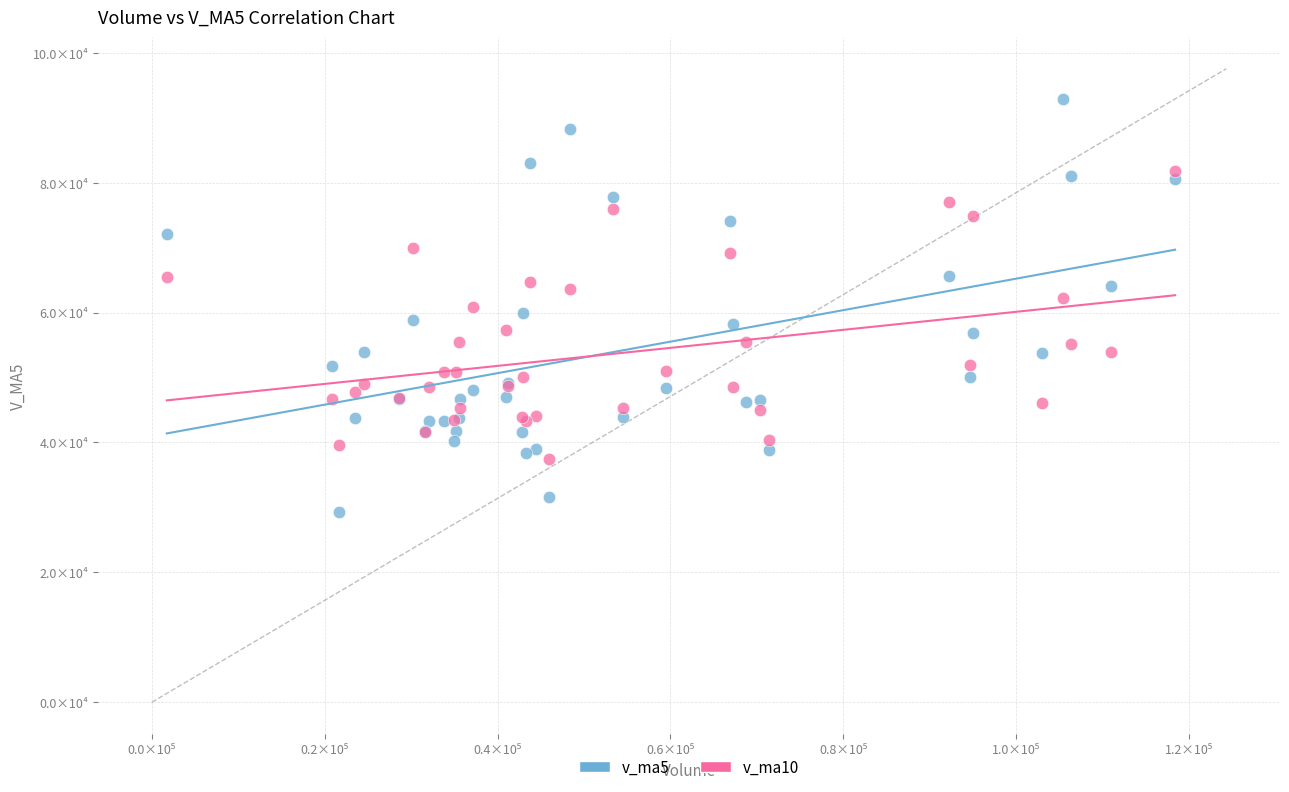

Which series reaches the minimum Y coordinate?

v_ma5